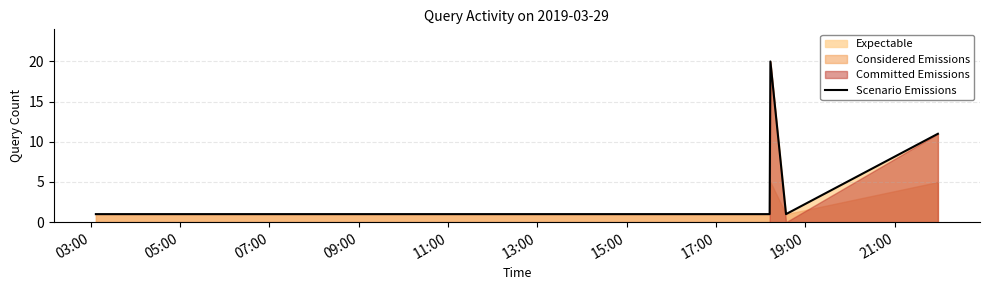

What is the sum of all values?

36